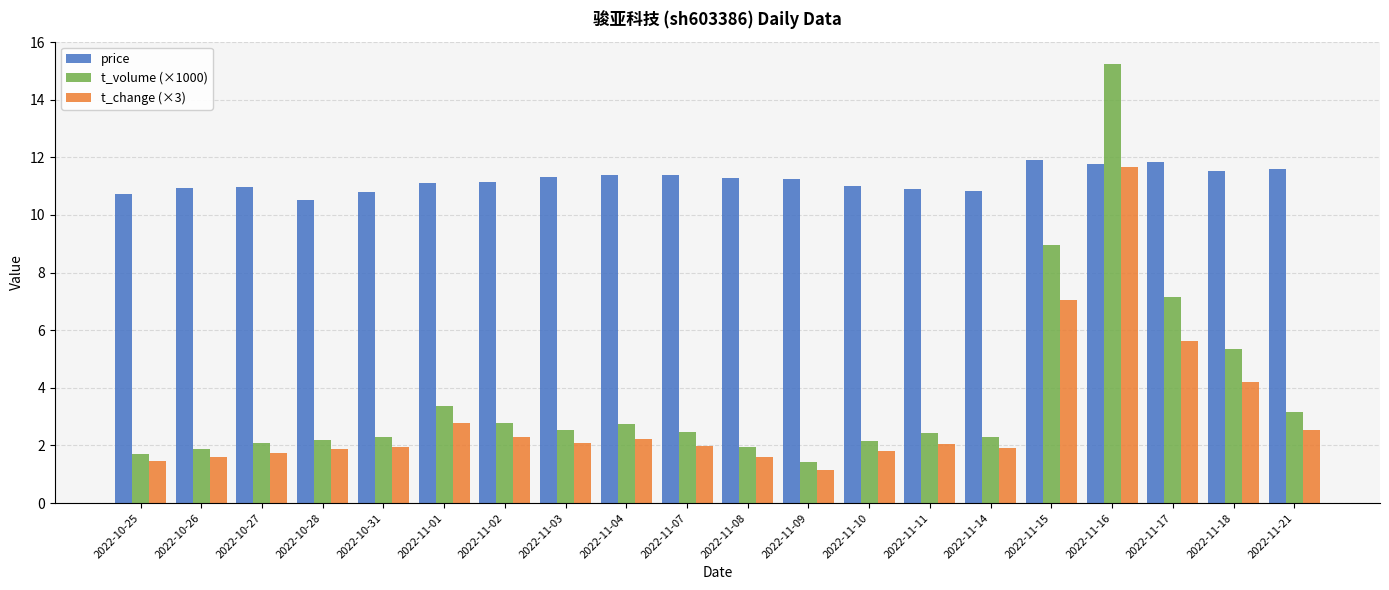

At which label does price reach its minimum?

2022-10-28